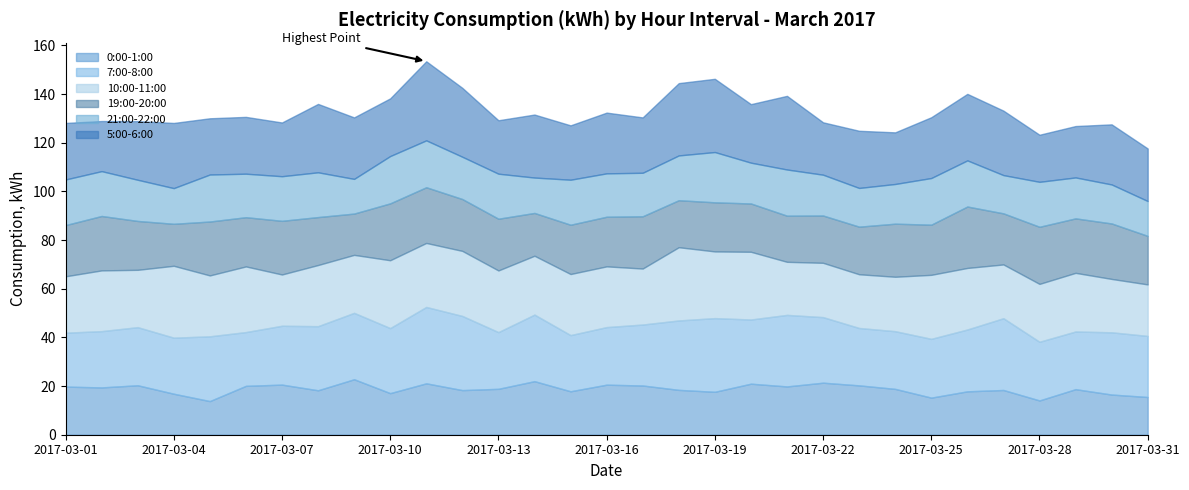

What is the smallest value displayed?

13.8